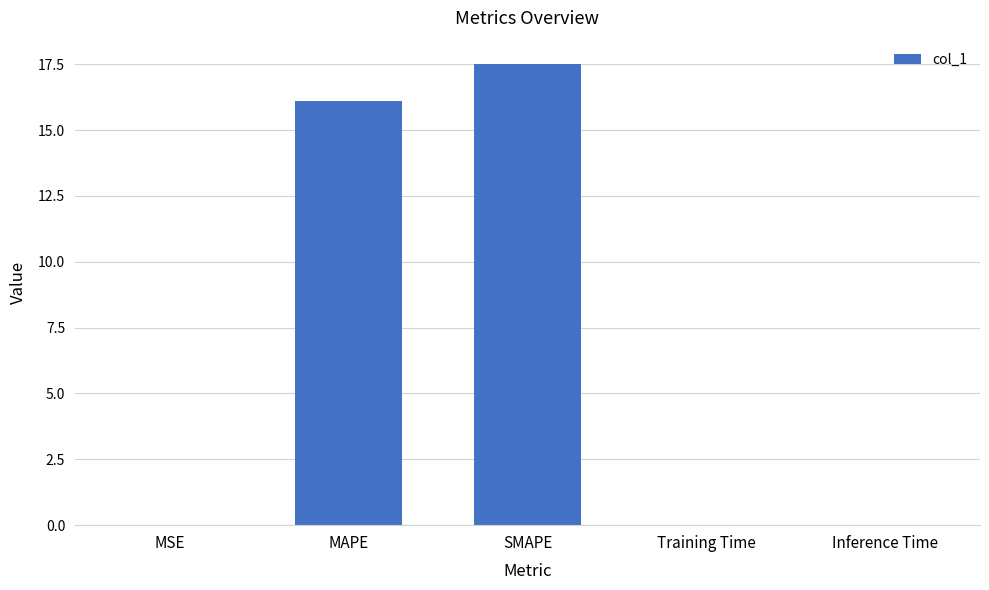

The chart shows a value of 0.0 at Training Time. True or false?

True